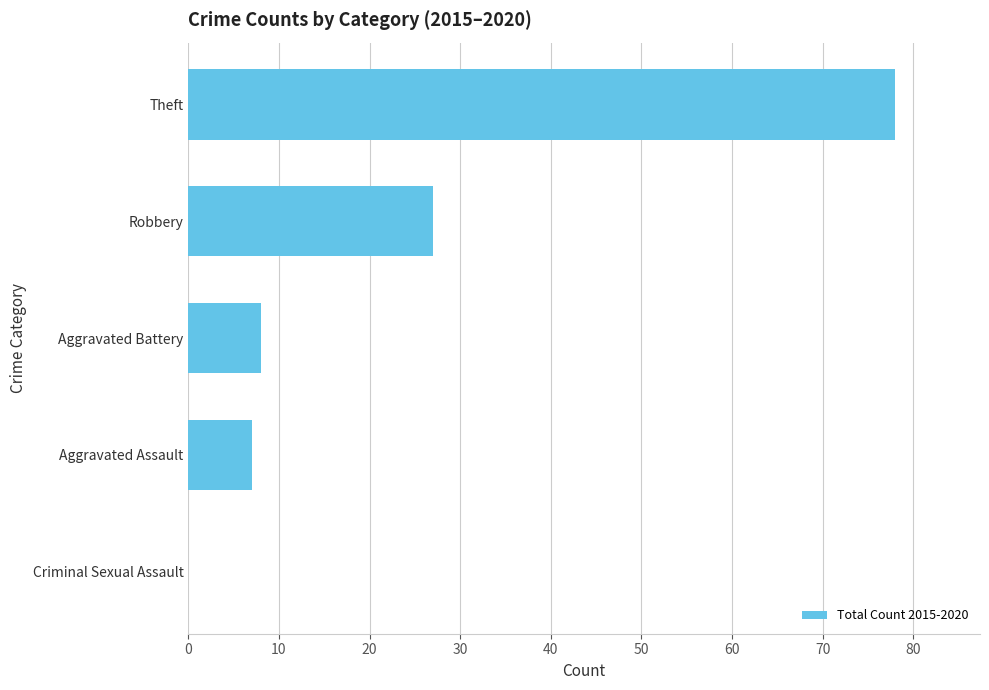

True or false: the data shows 120 at Theft.

False